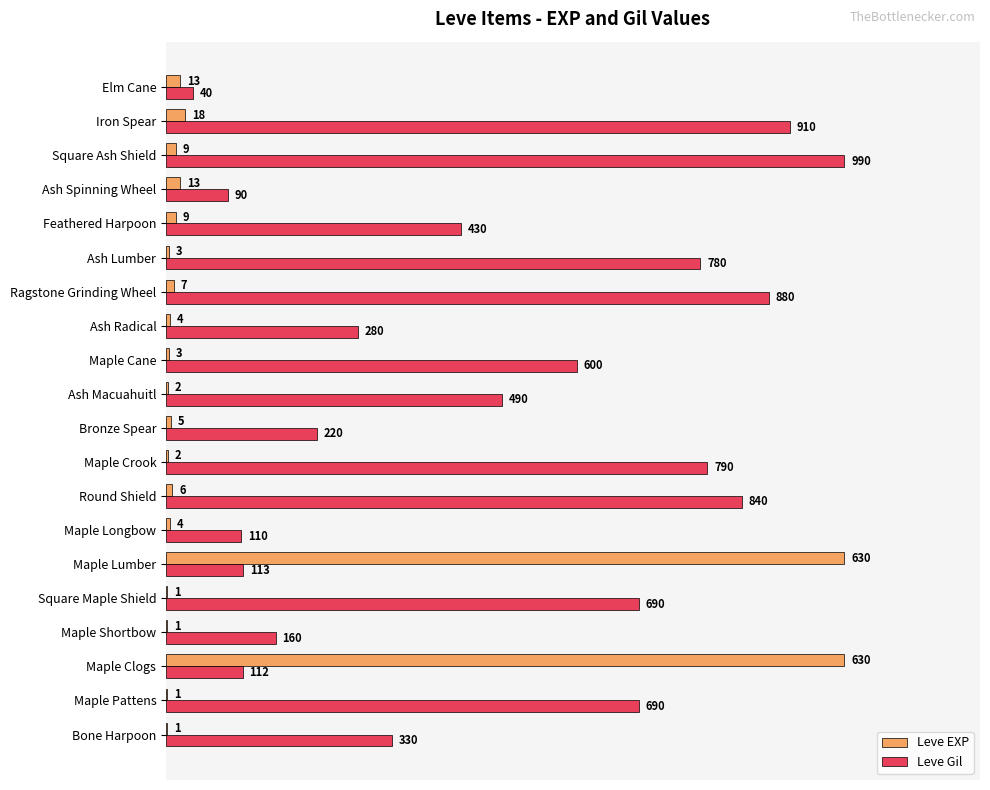

What are all the series names shown in the legend?

Leve EXP, Leve Gil